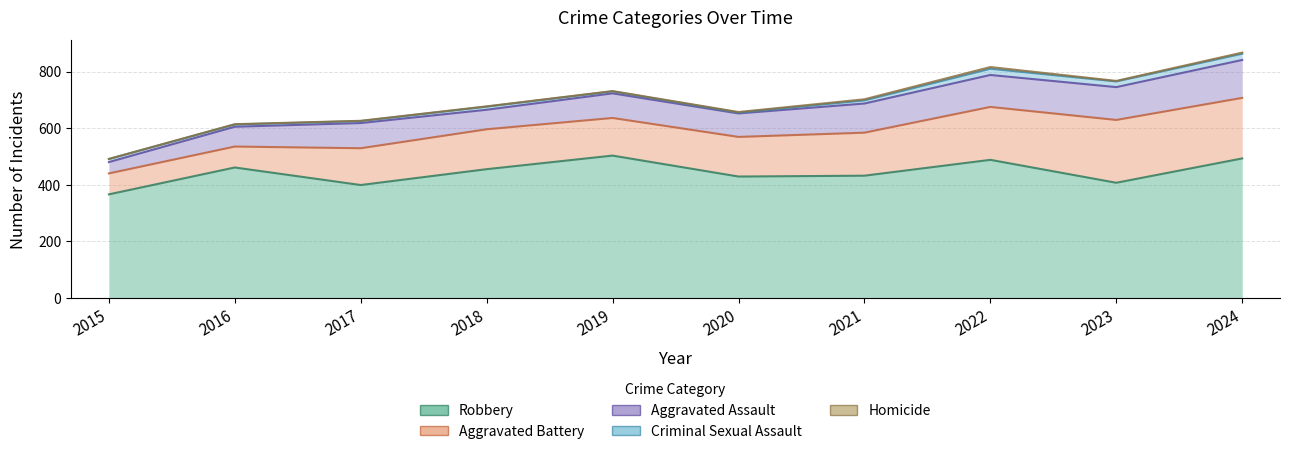

True or false: Aggravated Battery and Robbery cross at least once.

False